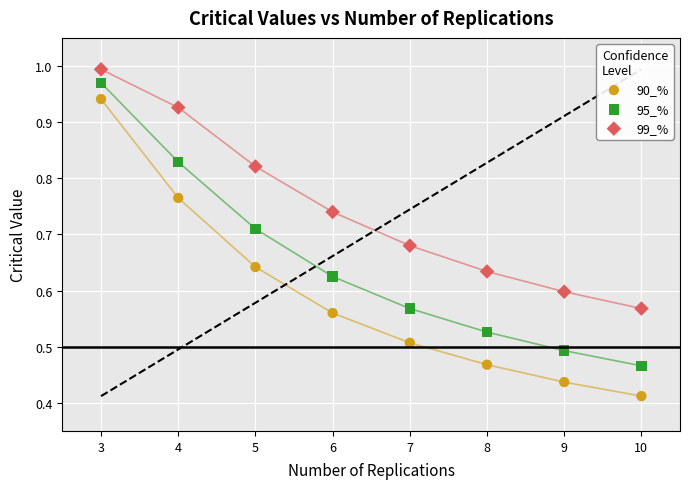

Which series has the largest Y range (max minus min)?

90_%